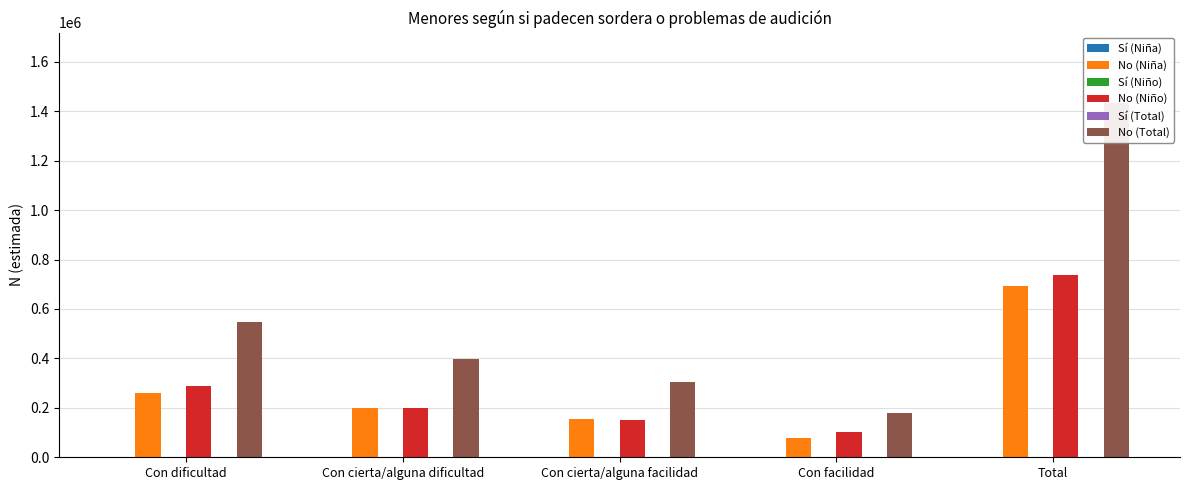

How many series are shown in this chart?

6